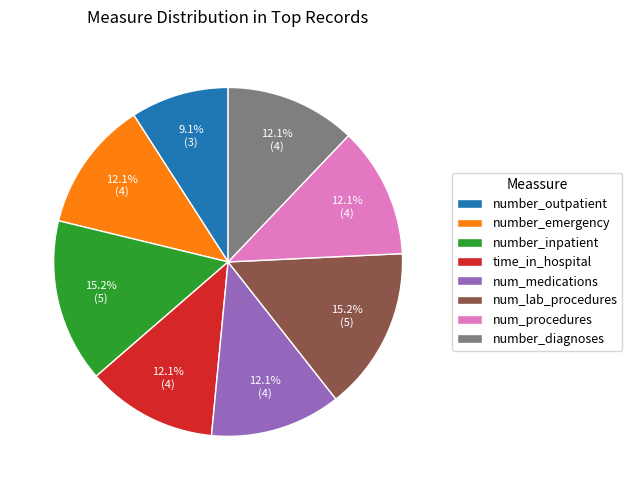

To the nearest percent, what is the difference between the largest and smallest slice percentages?

6%